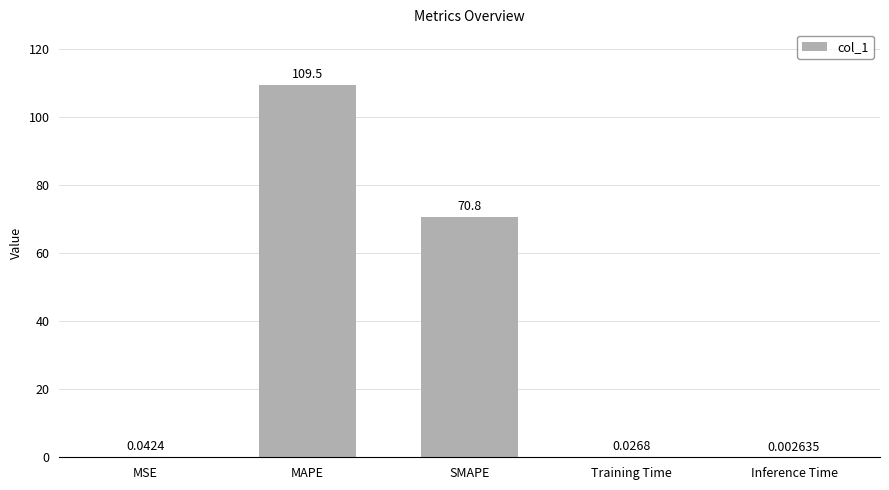

What is the sum of the values at SMAPE and Training Time?

70.8